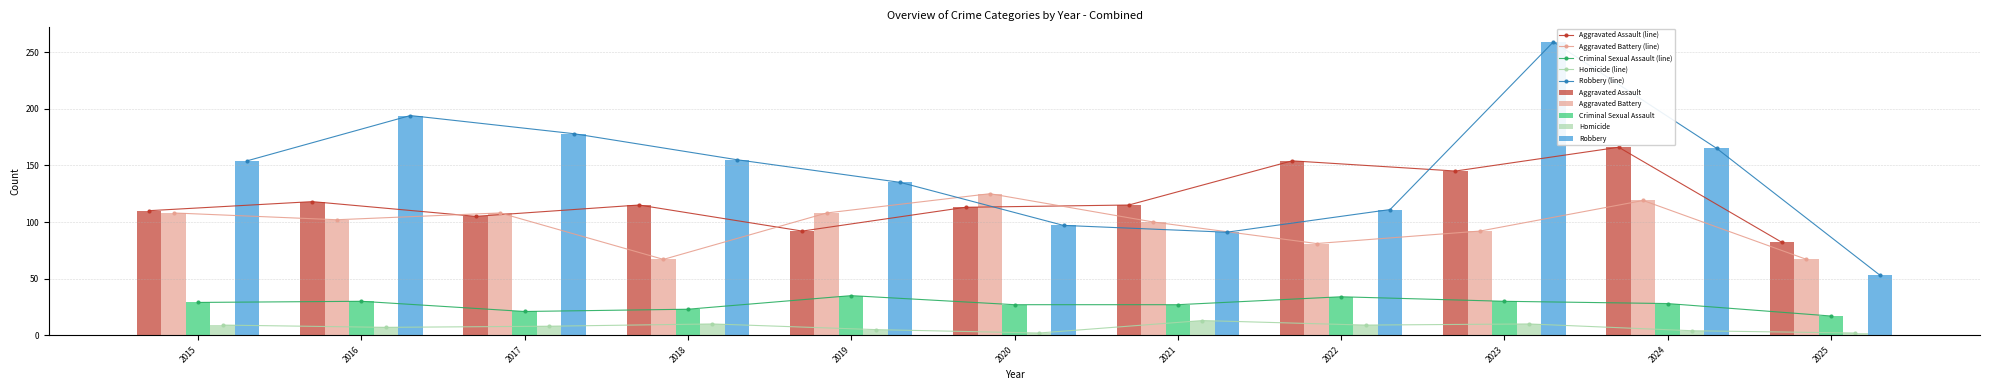

Where is Aggravated Battery nearest to the value 96?

2021